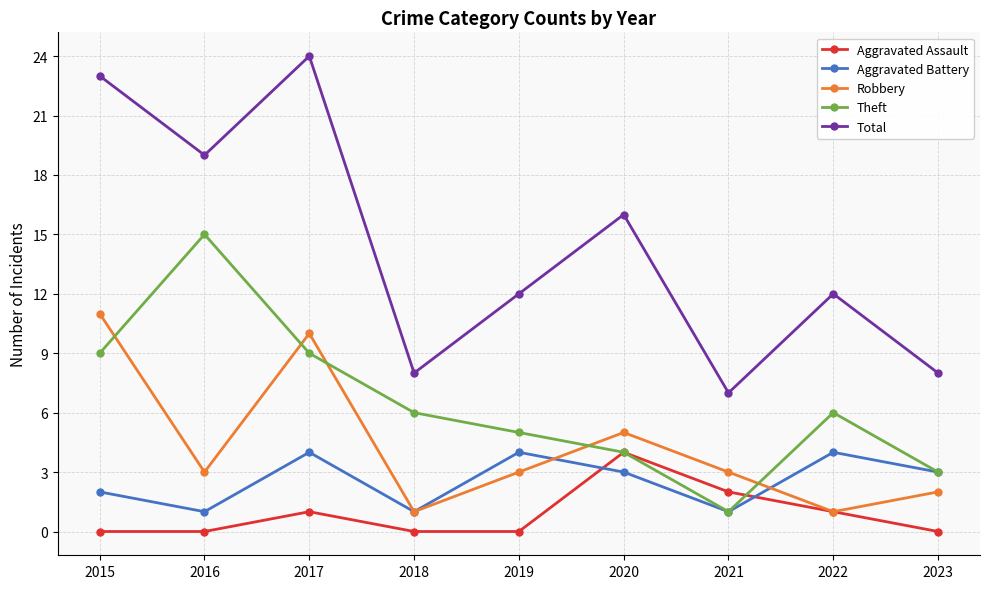

What is the lowest value of the Theft series?

1